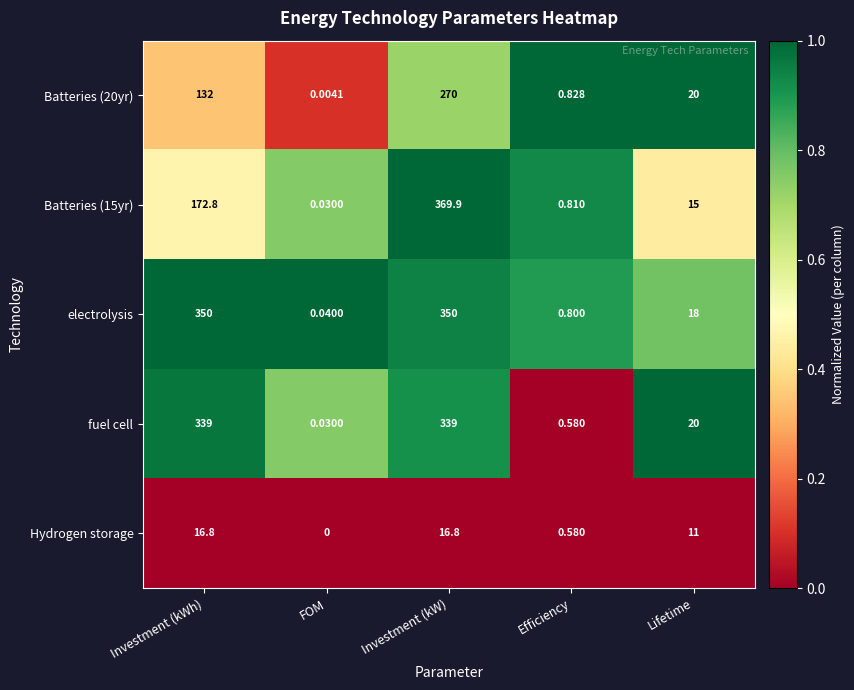

What is the greatest value displayed?

369.9